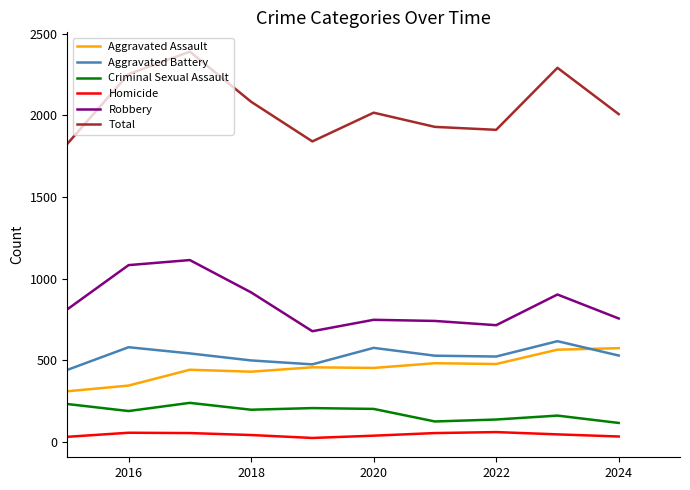

Which series has the widest spread of values?

Total